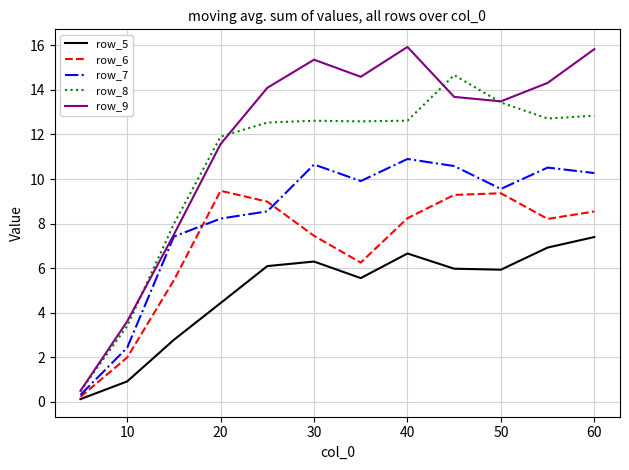

List the series in order of their peak value, highest first.

row_9, row_8, row_7, row_6, row_5